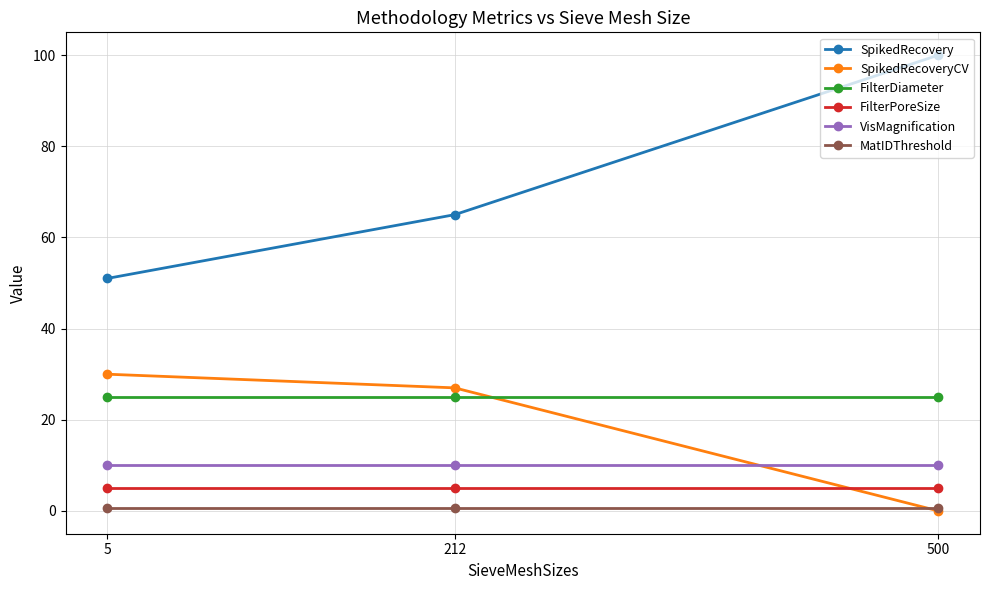

Is the value of SpikedRecoveryCV at 500 greater than the value of SpikedRecovery at 212?

No